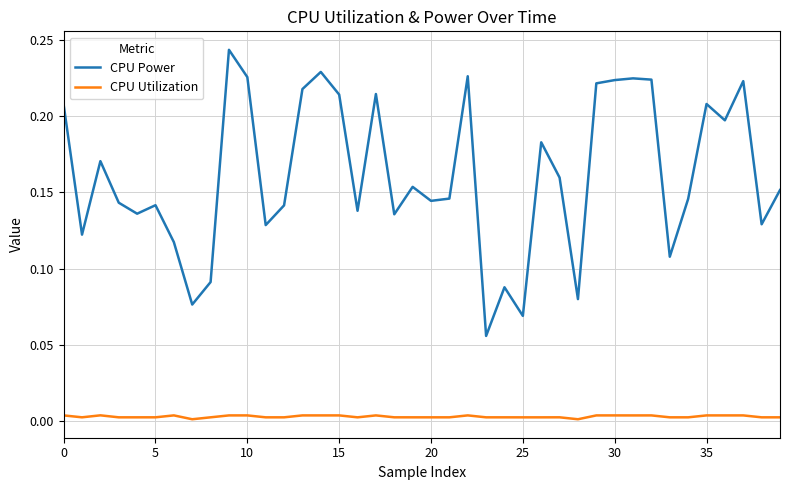

True or false: CPU Power and CPU Utilization intersect in this chart.

False